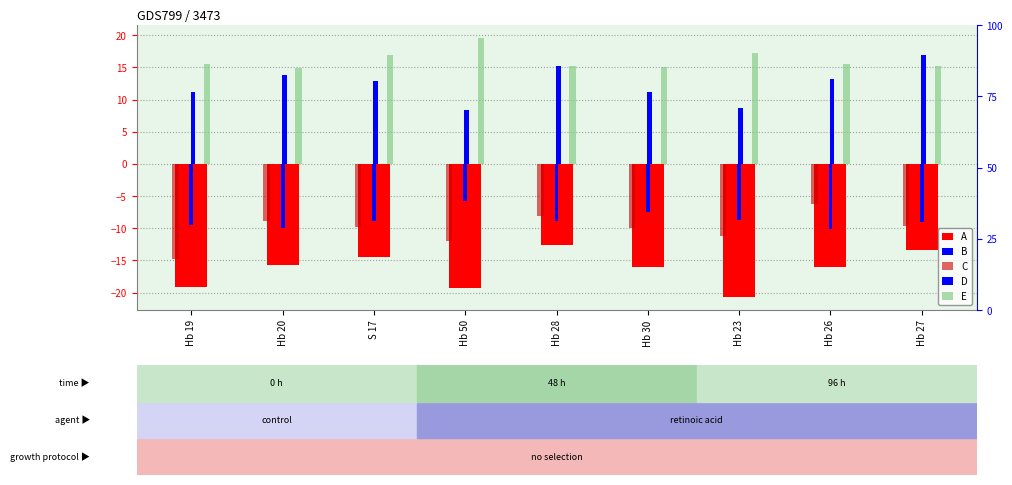

Does the chart contain stacked bars?

No